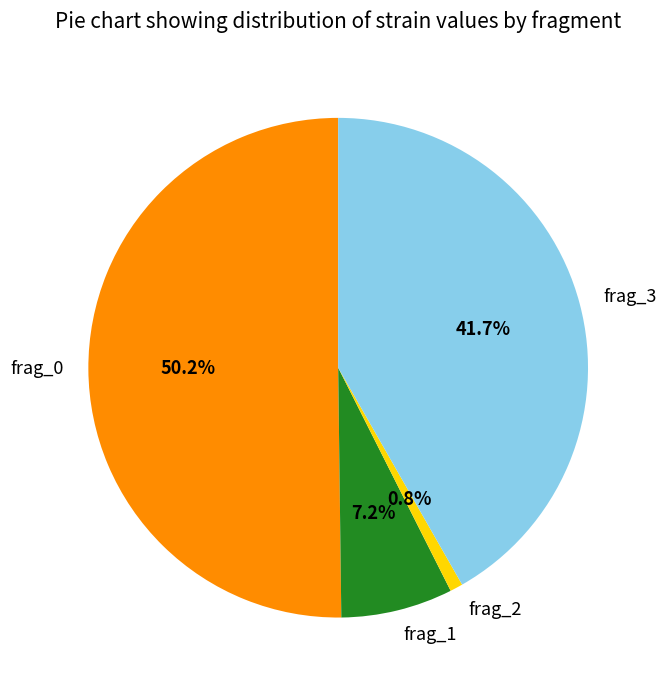

What percentage is the frag_3 slice, to the nearest percent?

42%